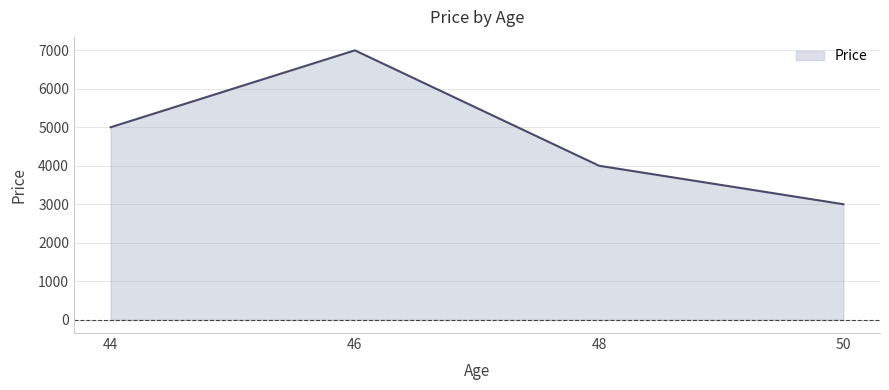

List the labels in order of value, smallest first.

50, 48, 44, 46